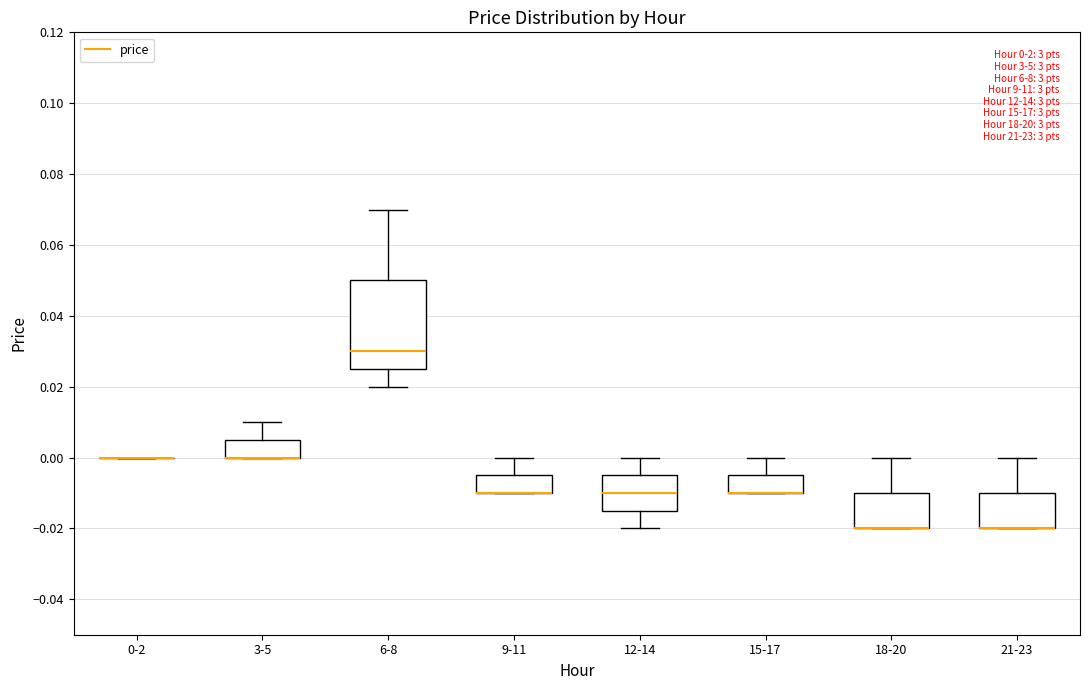

Which box is the tallest, from its lower edge to its upper edge?

6-8